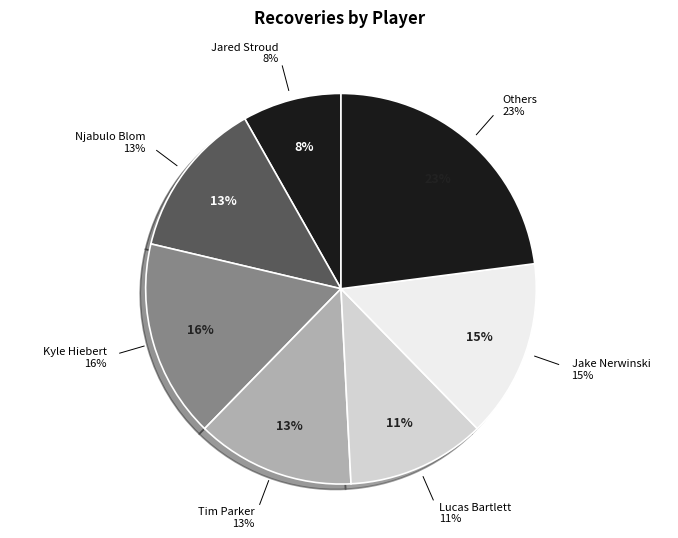

Does any single category account for the majority?

No